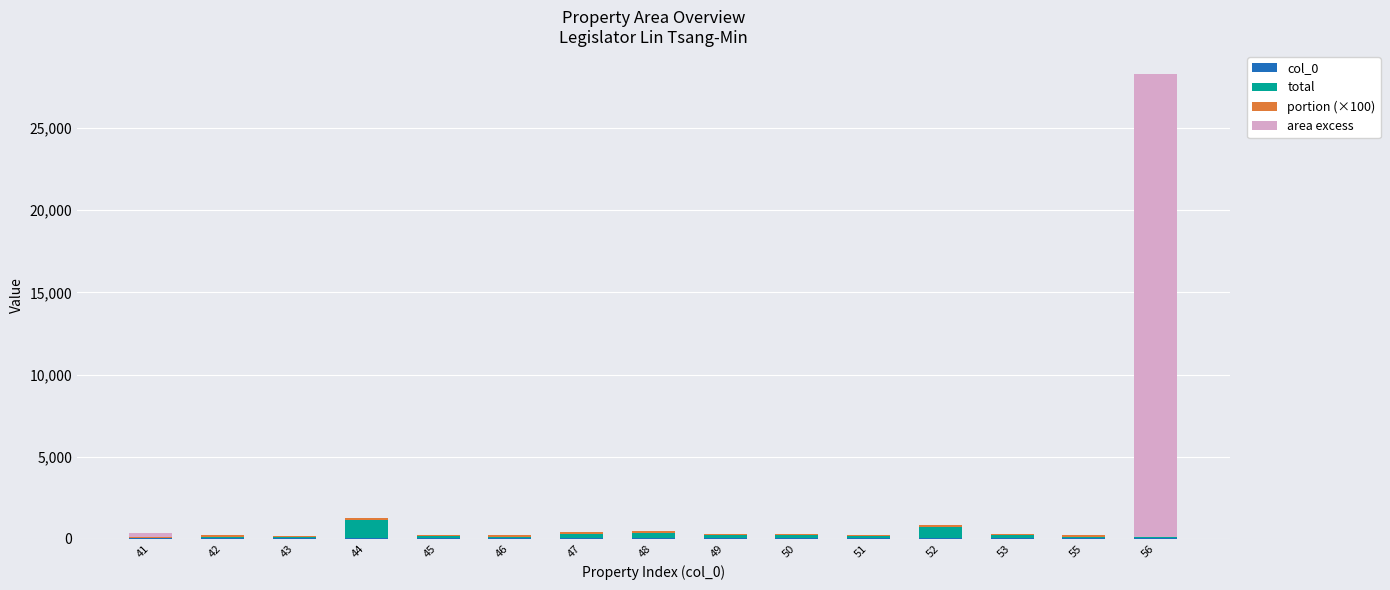

Are the bars horizontal?

No